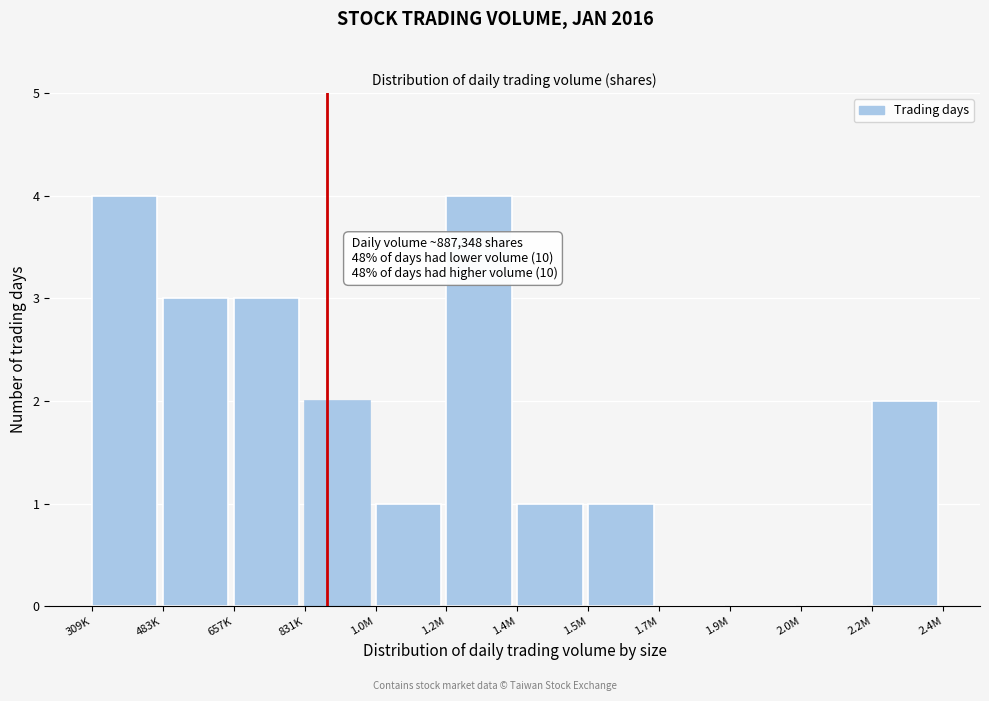

Reading left to right, extract all data points from this chart.

309K=4	483K=3	657K=3	831K=2	1.0M=1	1.2M=4	1.4M=1	1.5M=1	1.7M=0	1.9M=0	2.0M=0	2.2M=2